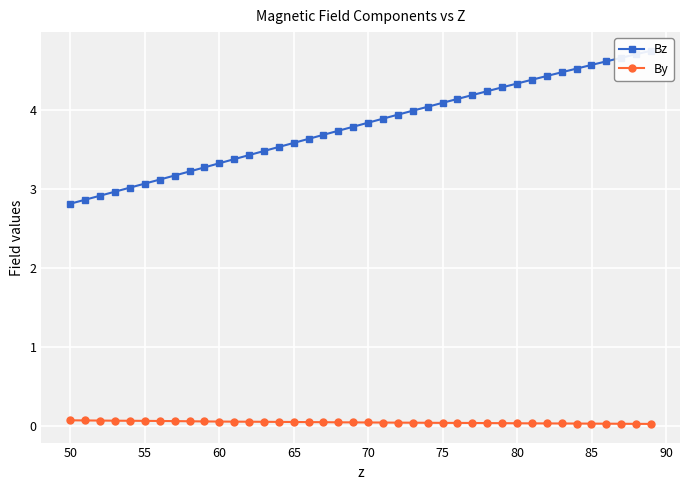

What is the sum of all Bz values?

152.2